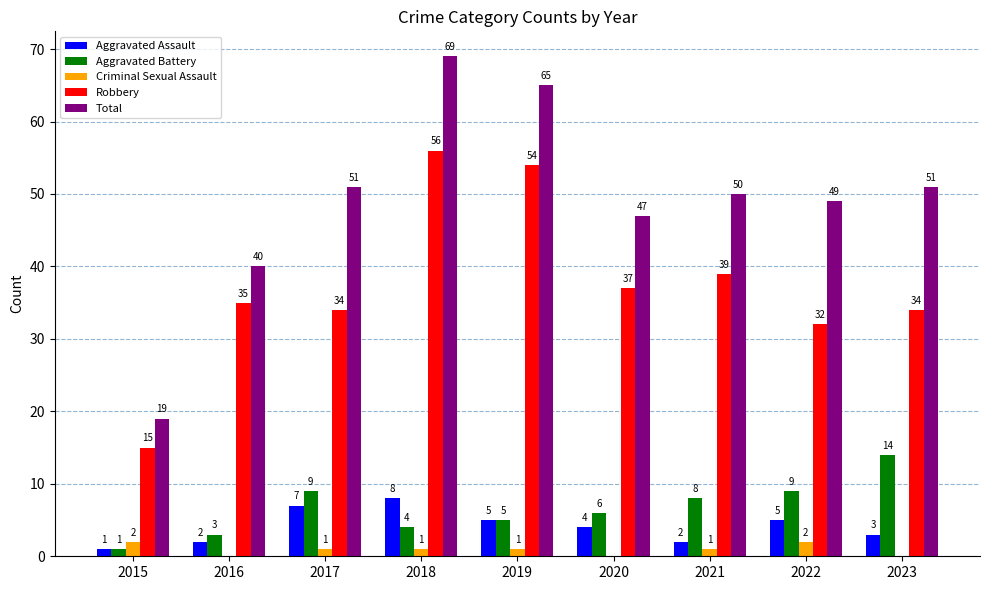

Which series has the largest total across all categories?

Total